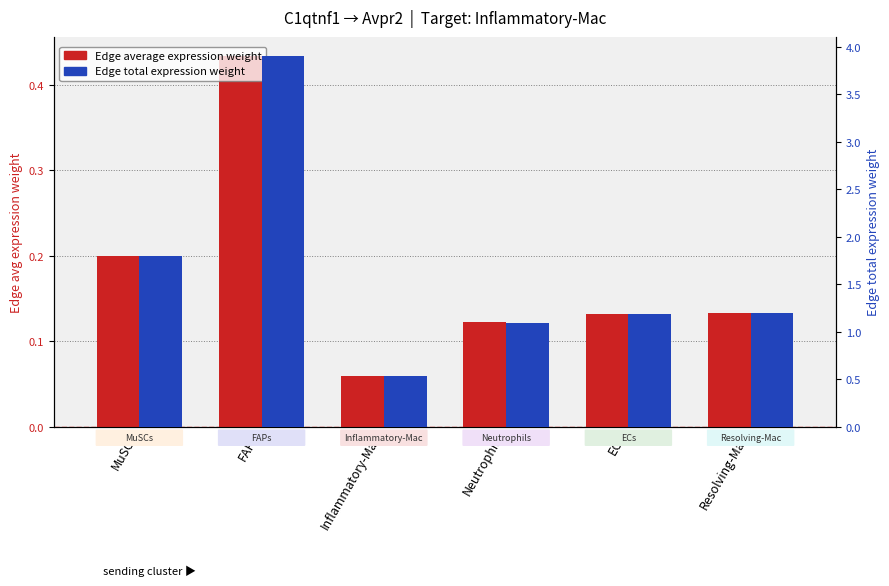

Reading left to right, list all the values displayed in this chart.

Edge average expression weight: 0.2	0.4	0.1	0.1	0.1	0.1
Edge total expression weight: 1.8	3.9	0.5	1.1	1.2	1.2